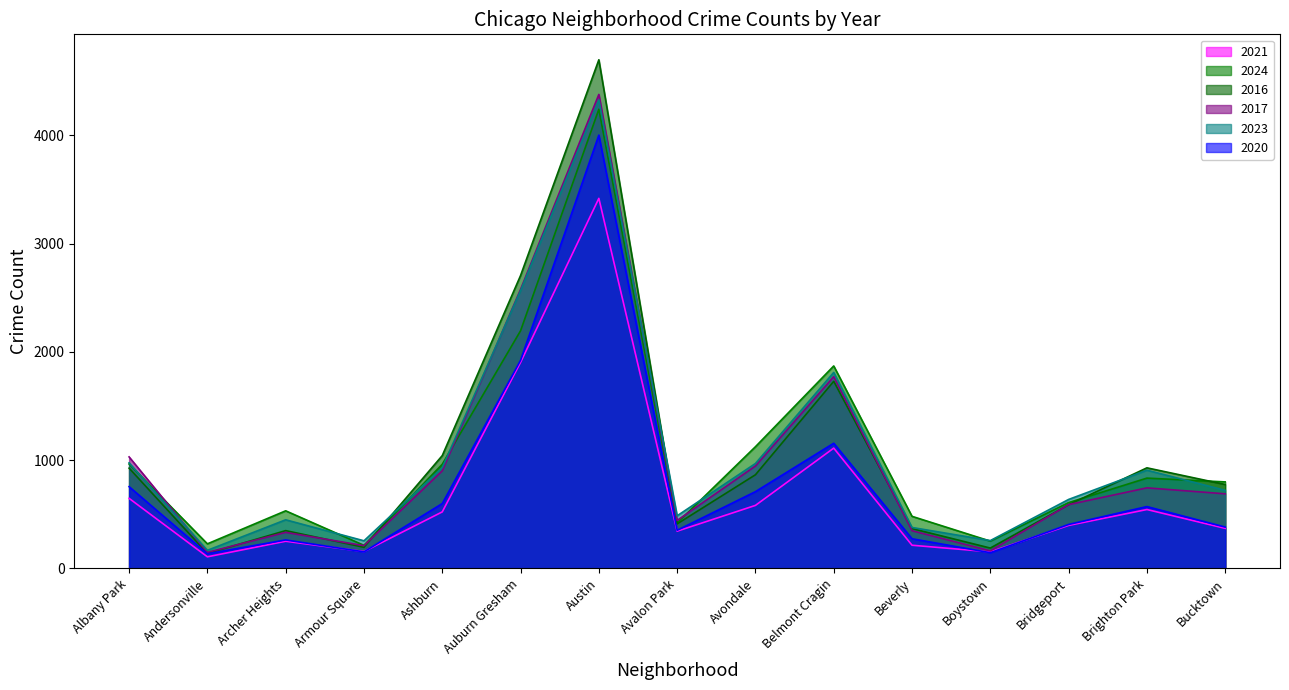

What is the minimum value for 2016?

138